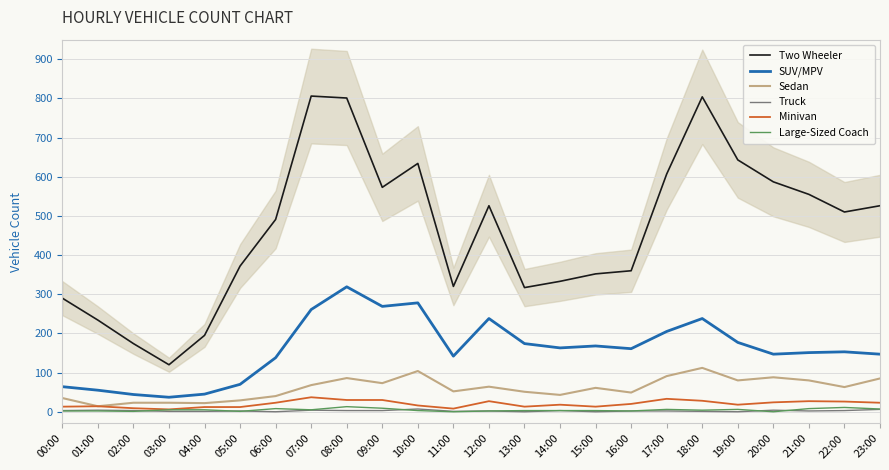

How many interior local valleys does the SUV/MPV series have?

6